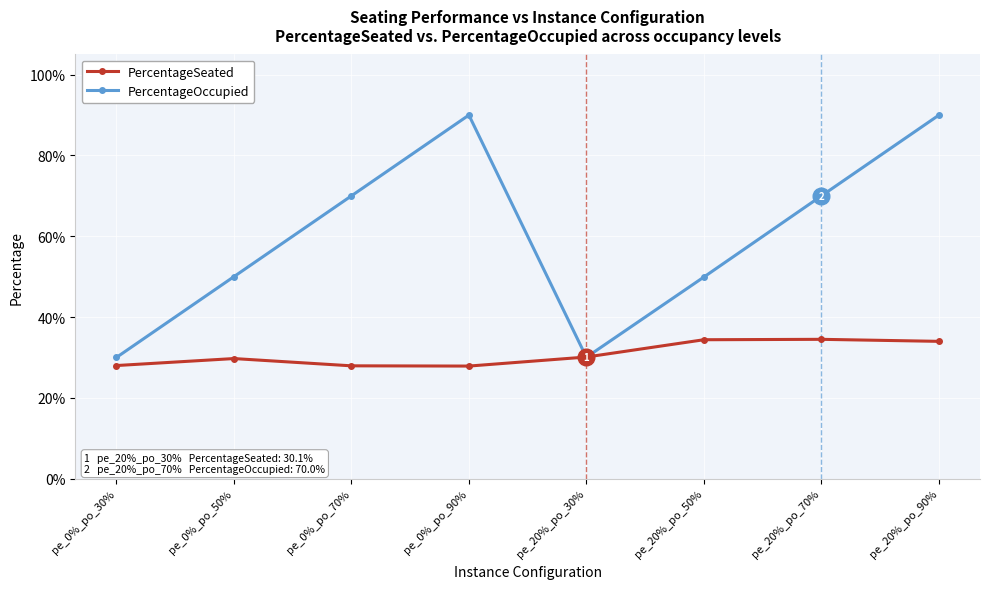

Between pe_0%_po_30% and pe_20%_po_50%, which series saw the biggest shift?

PercentageOccupied